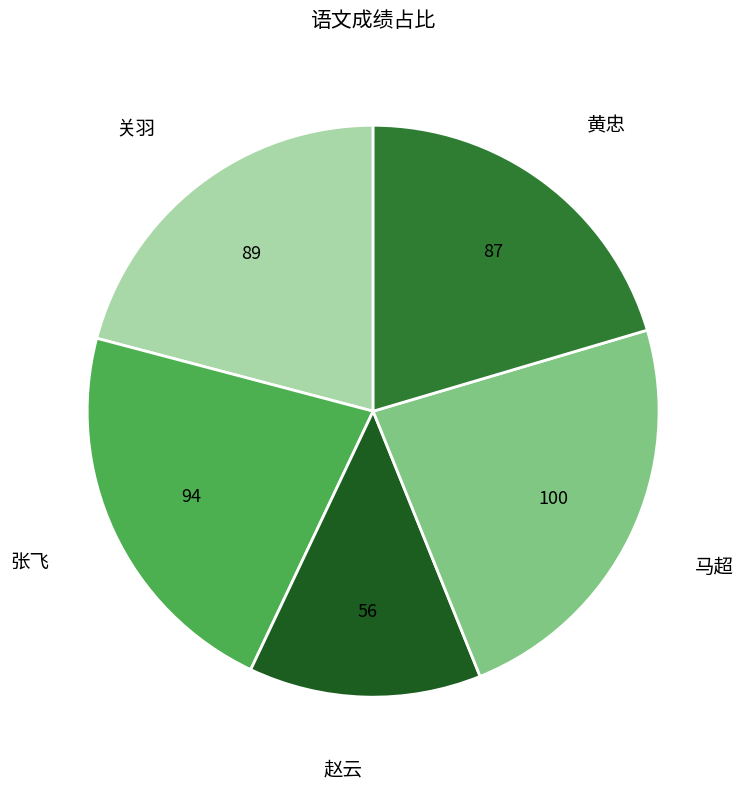

Does any single category account for the majority?

No